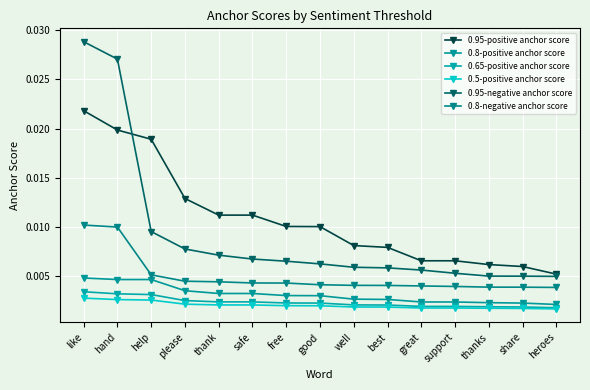

True or false: 0.95-negative anchor score has more than 1 interior local peaks.

False